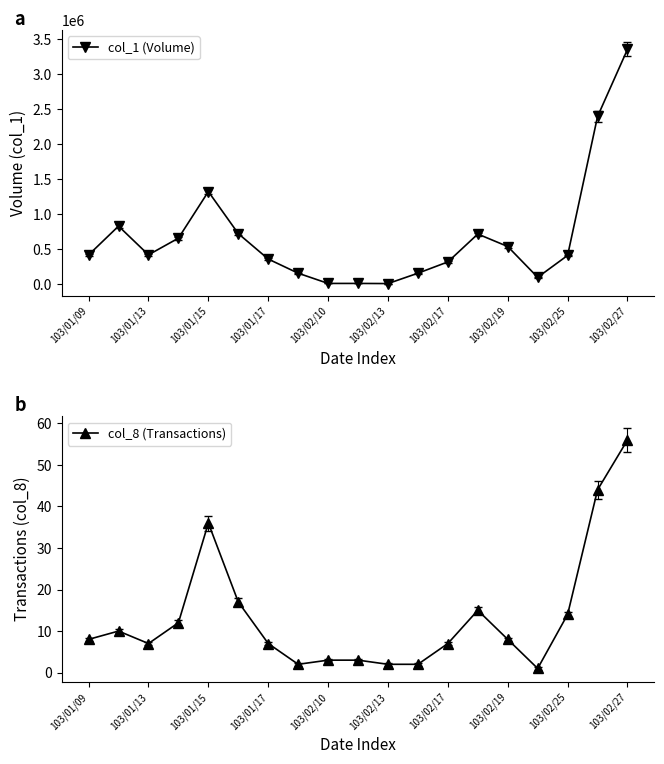

How many data points in col_1 (Volume) are above 420000?

9